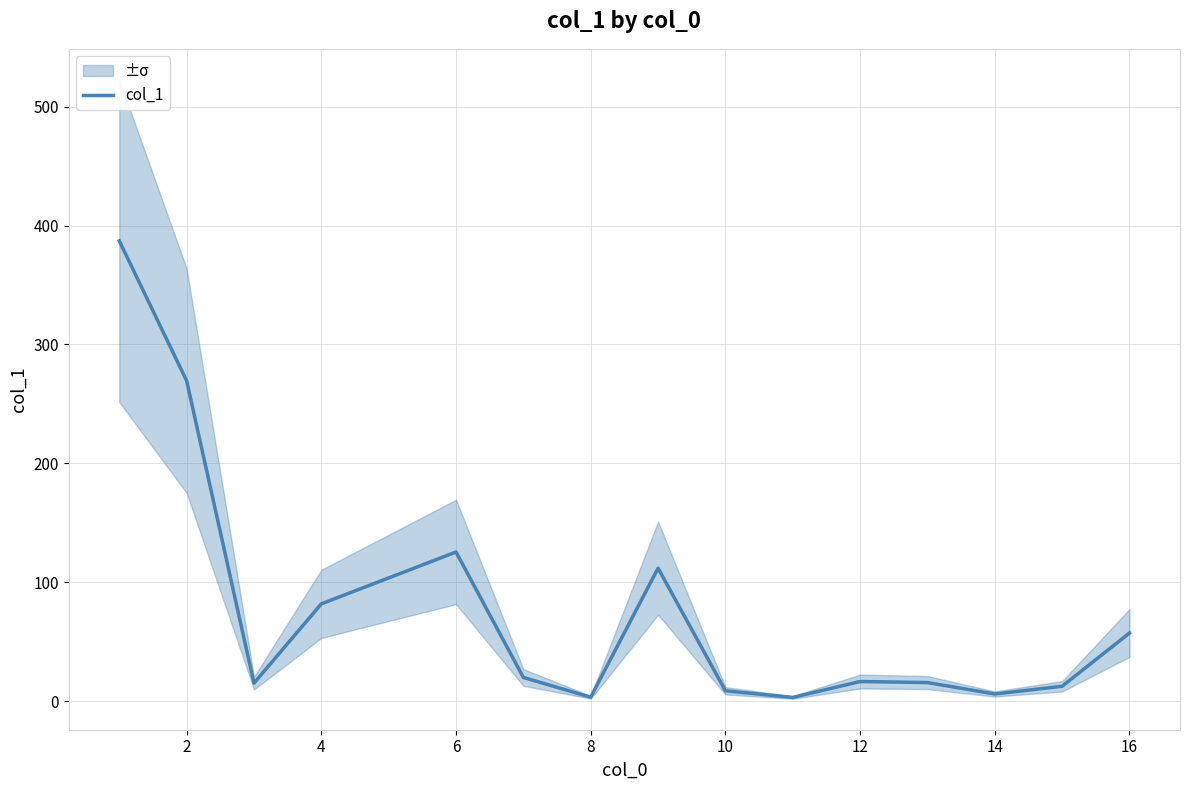

What is the greatest value displayed?

387.1